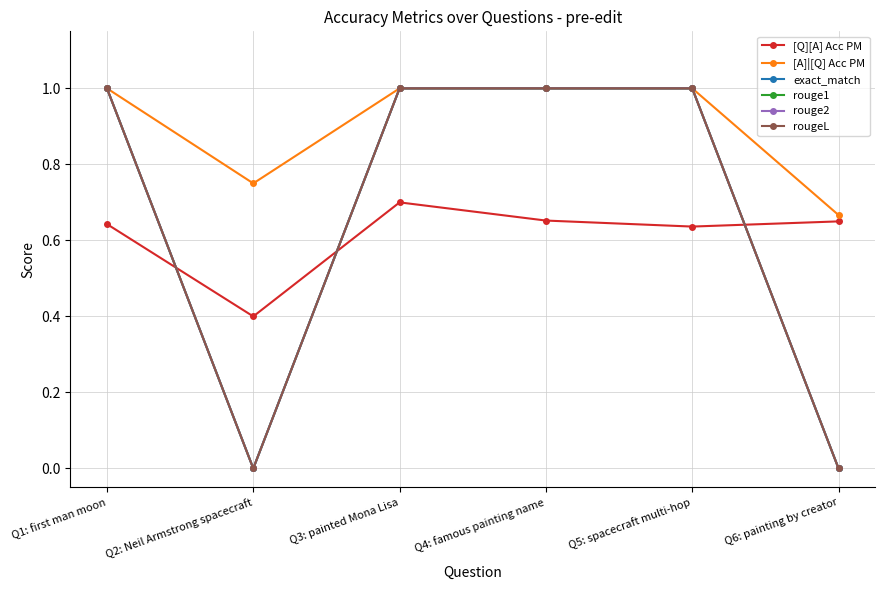

Does the chart have visible grid lines?

Yes